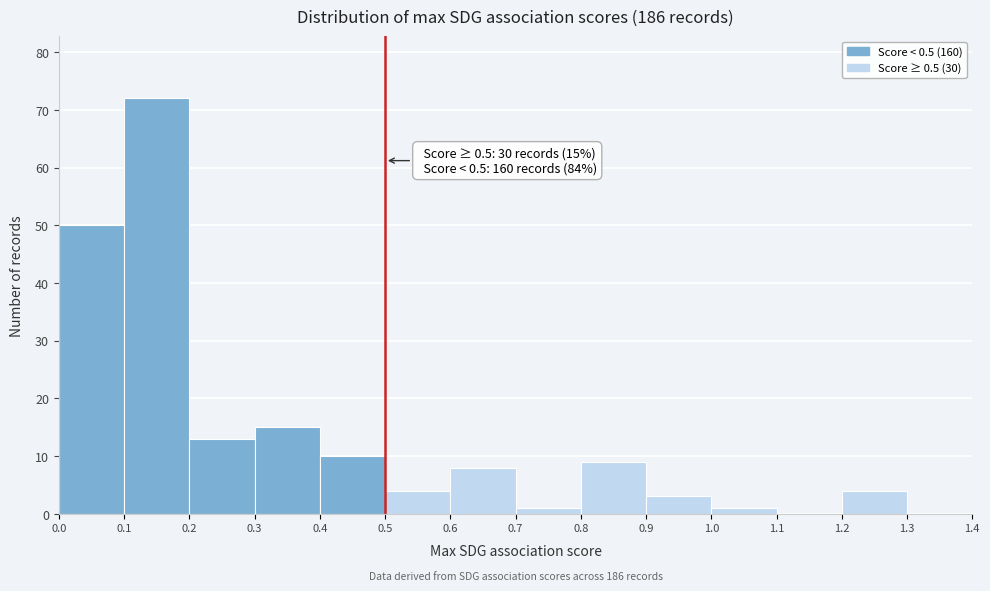

Which range on the x-axis has the tallest bar?

0.1 to 0.2